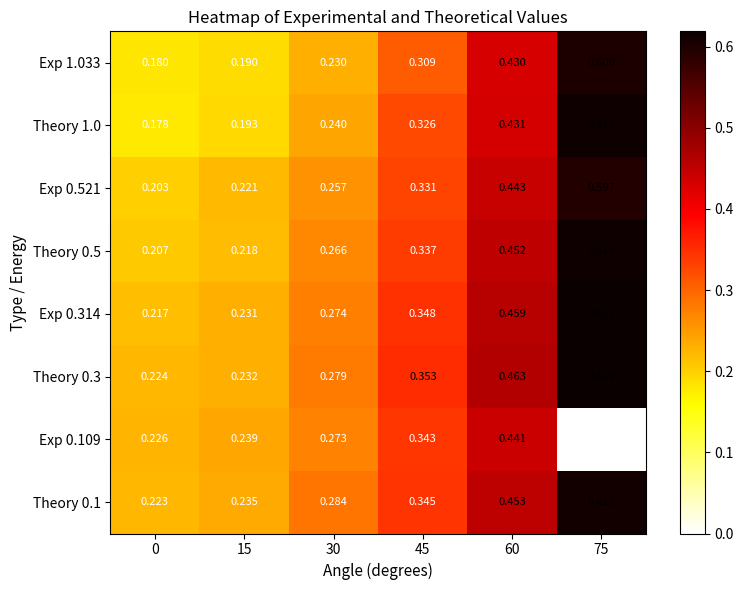

Count the number of data series in this chart.

8